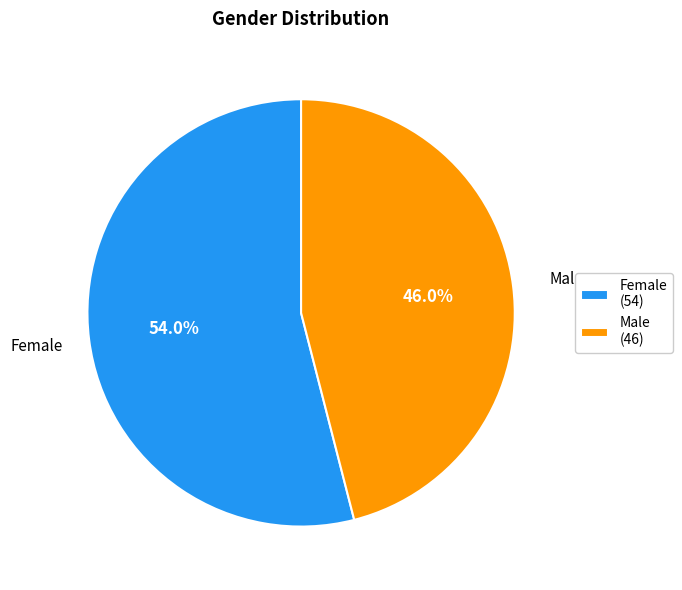

What percentage is the Male slice, to the nearest percent?

46%